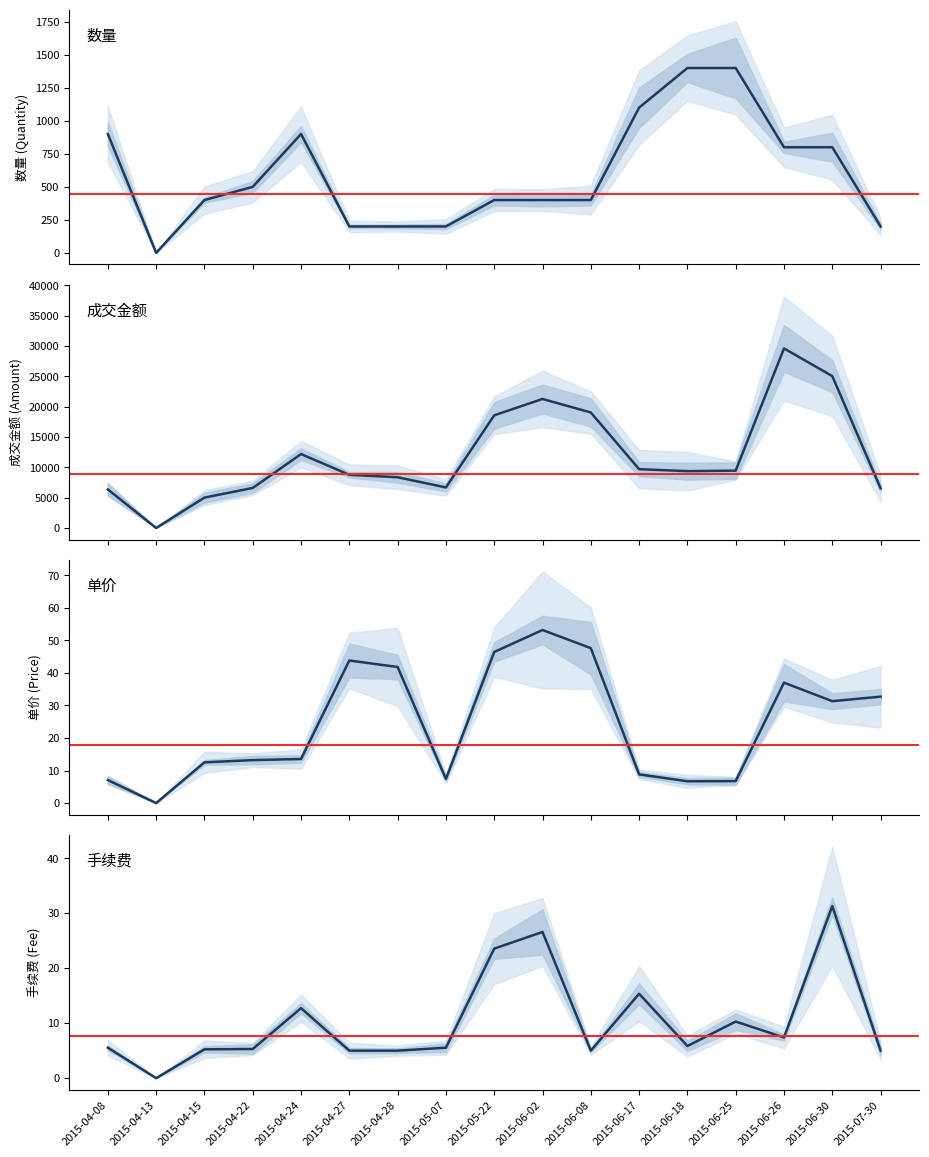

At which category does 单价 (Price) reach its first local valley?

2015-04-13